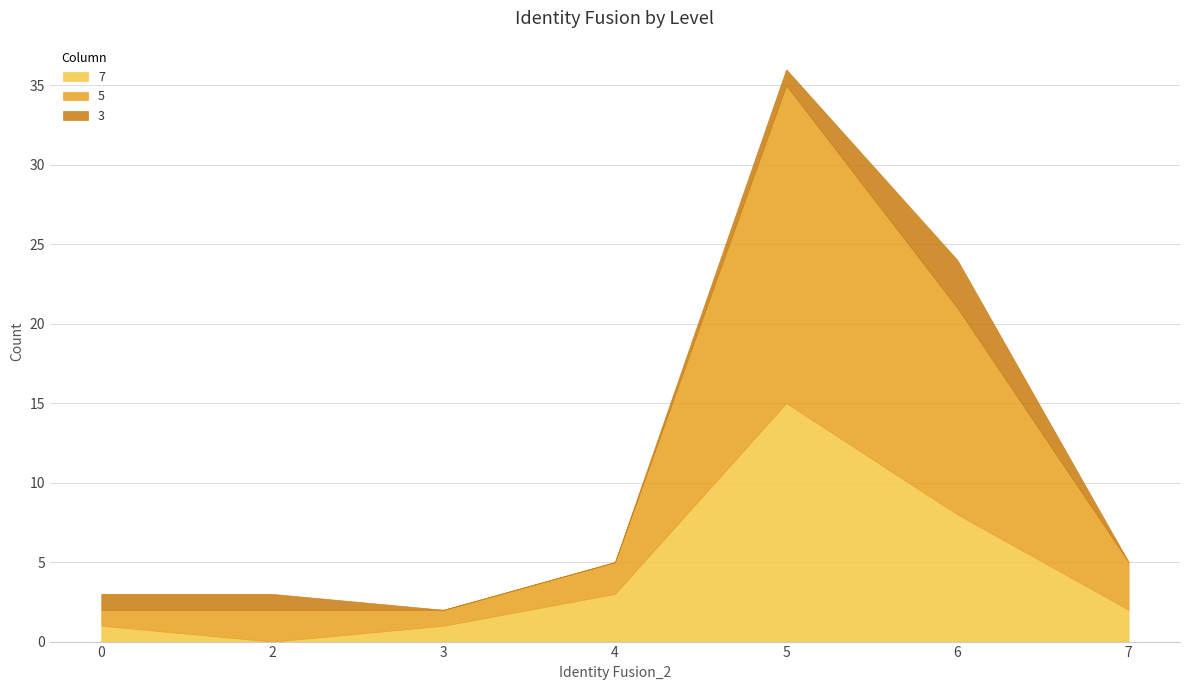

Does the chart have visible grid lines?

Yes